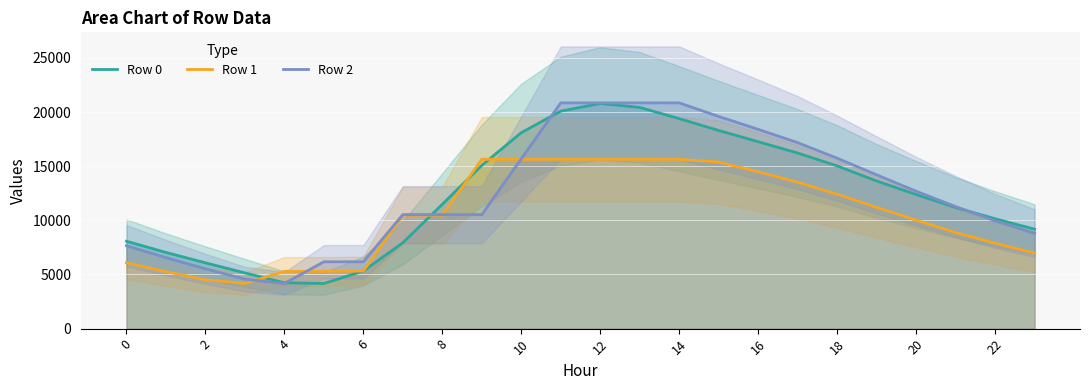

At how many categories does at least one series exceed 19768?

4